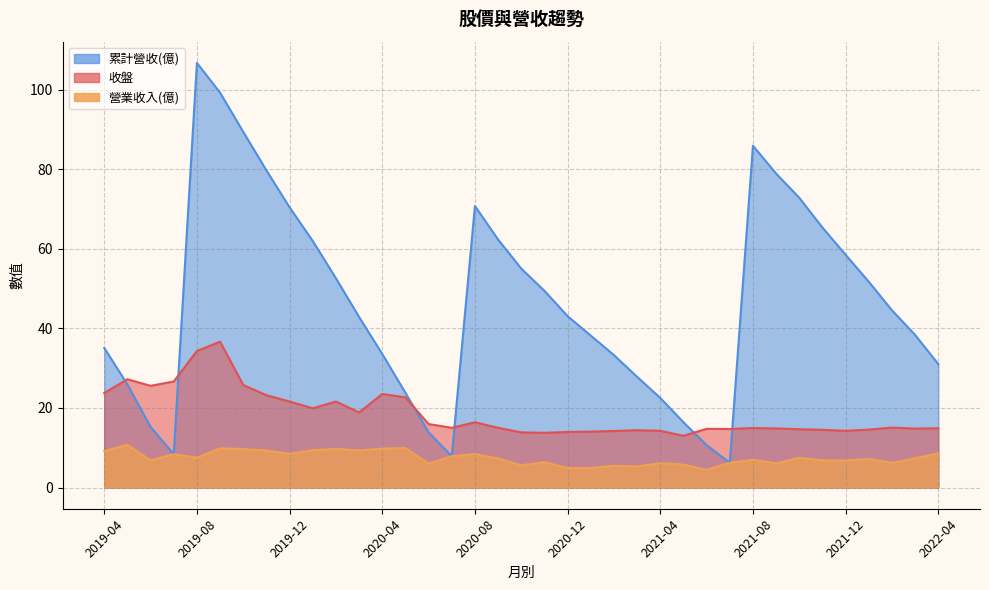

True or false: 收盤 and 營業收入(億) cross at least once.

False